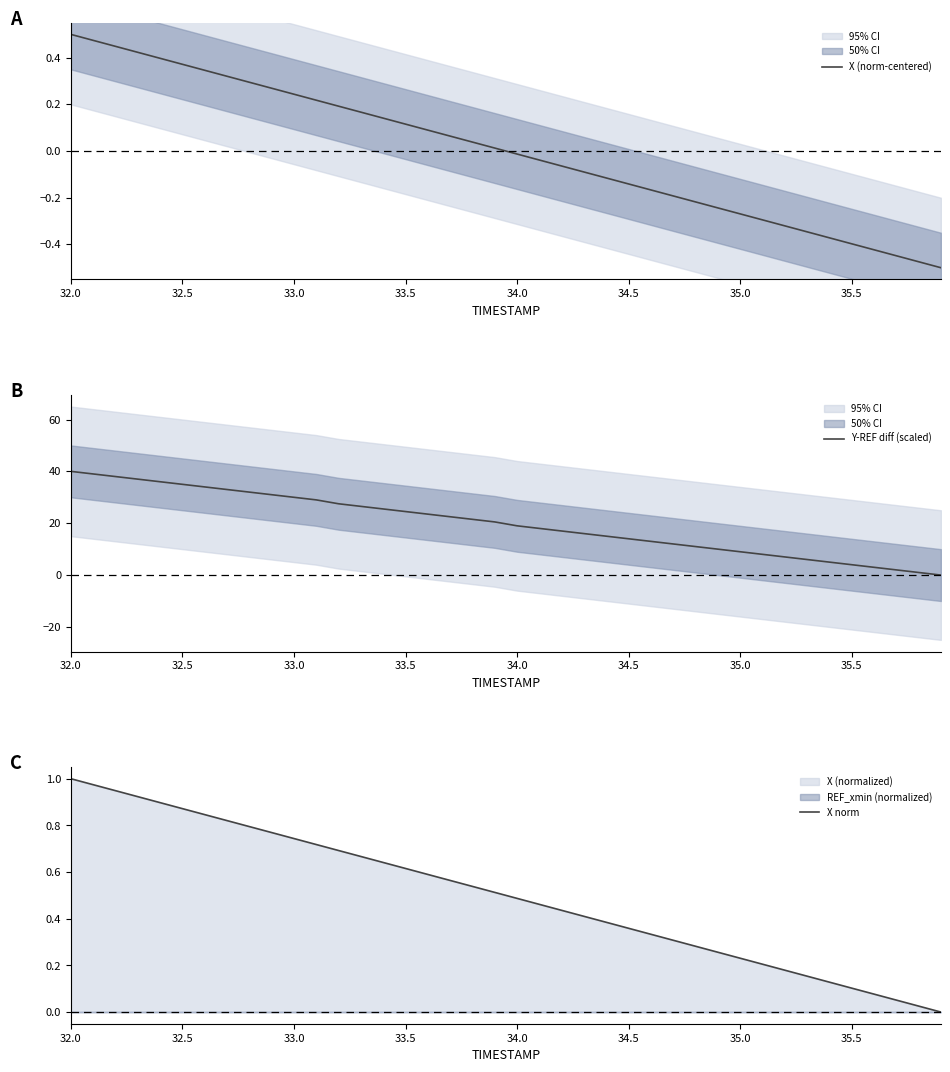

Which category has the highest value in the X norm series?

32.0